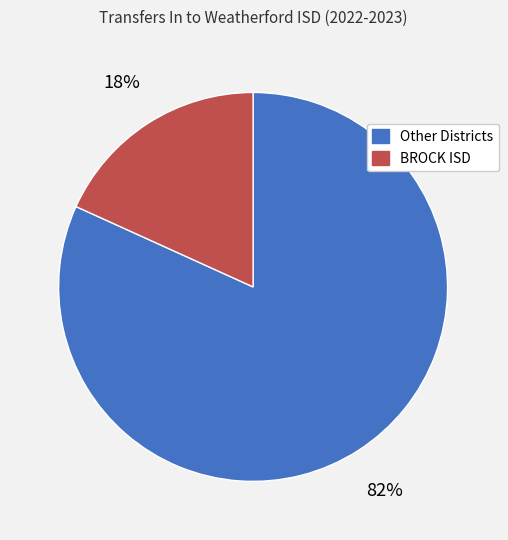

Is there a majority slice in this chart?

Yes